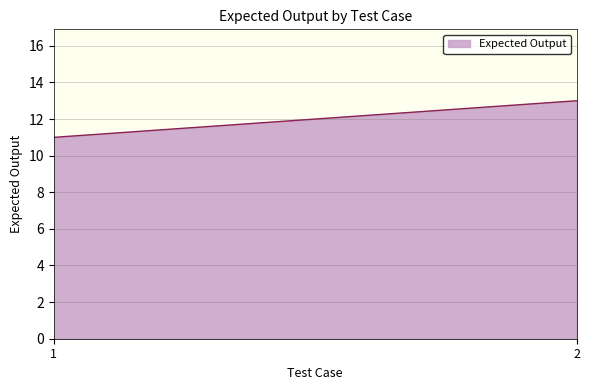

Reading right to left, transcribe all the data shown in this chart.

2=13	1=11